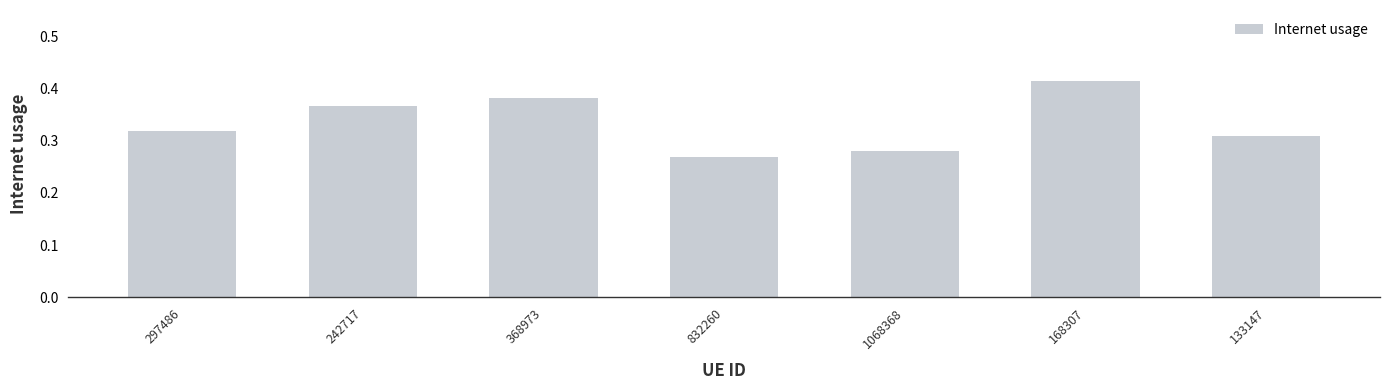

At which category does the chart reach its minimum across all series?

832260